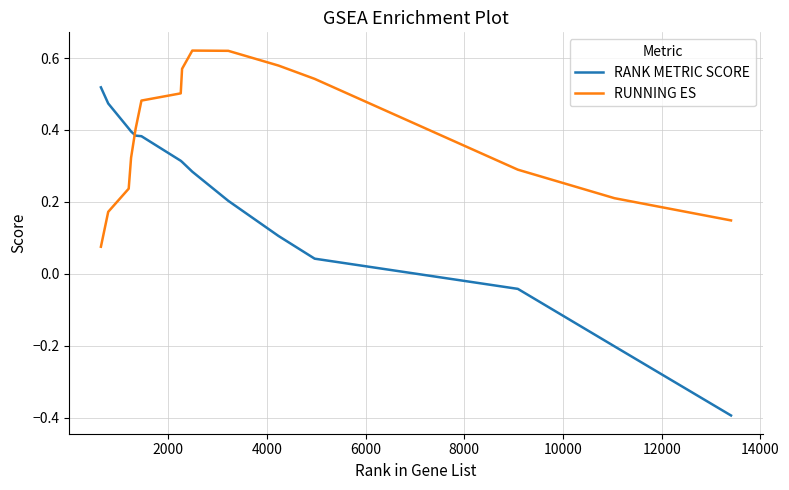

Which series has the widest spread of values?

RANK METRIC SCORE